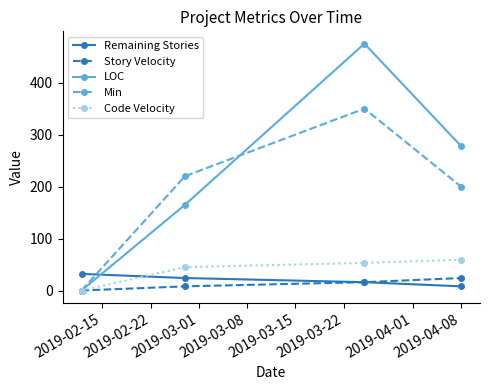

Does the chart have visible grid lines?

No